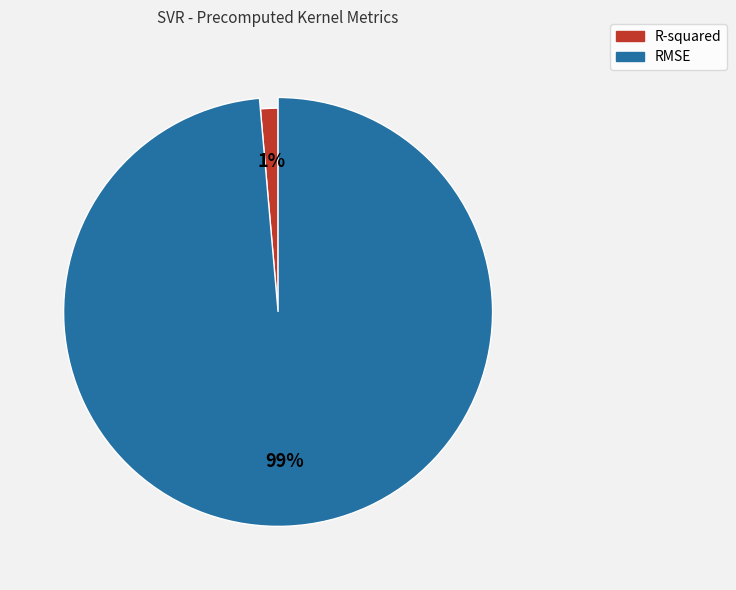

Is there a majority slice in this chart?

Yes